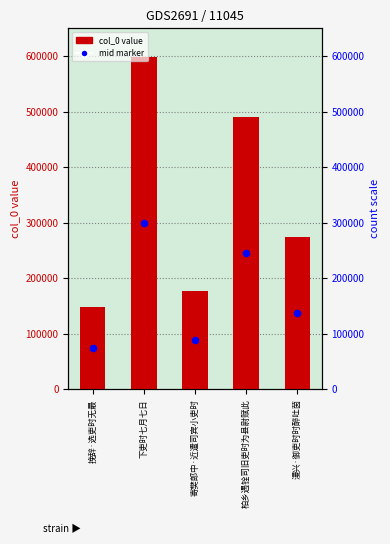

What is the total value across all series at 下吏时七月七日?

898647.0